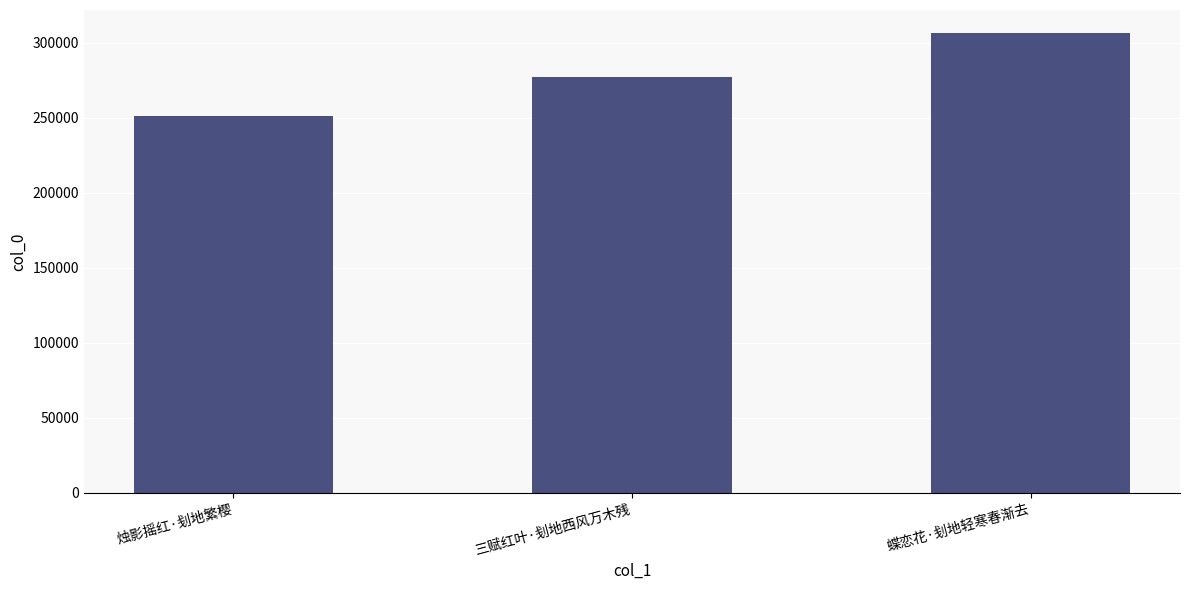

Reading left to right, list all the values displayed in this chart.

251545	277449	306582